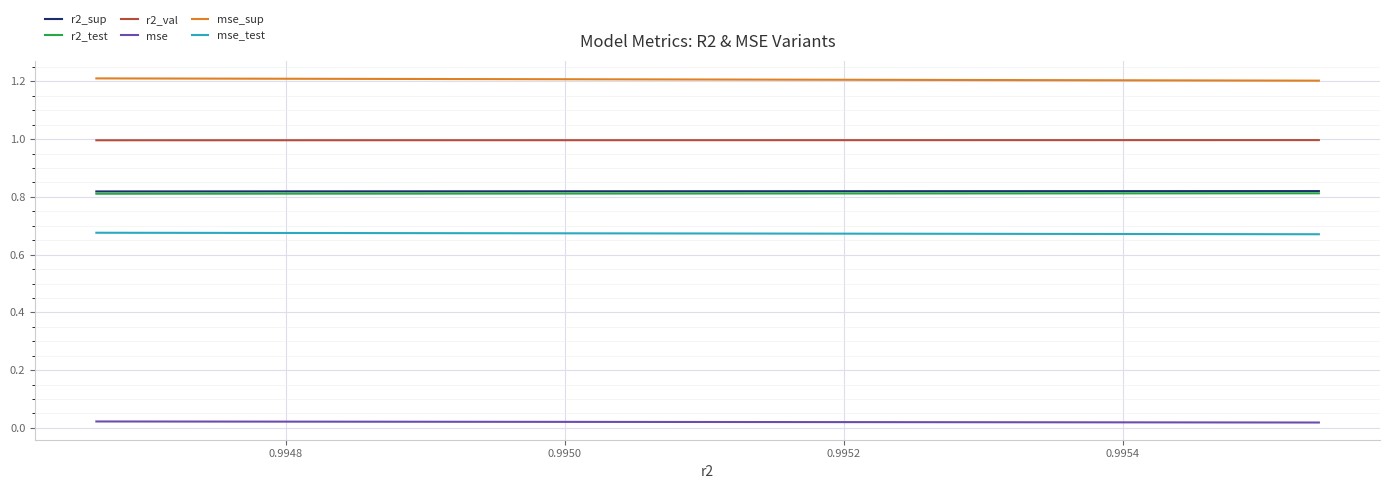

What is the highest value of the mse_sup series?

1.2